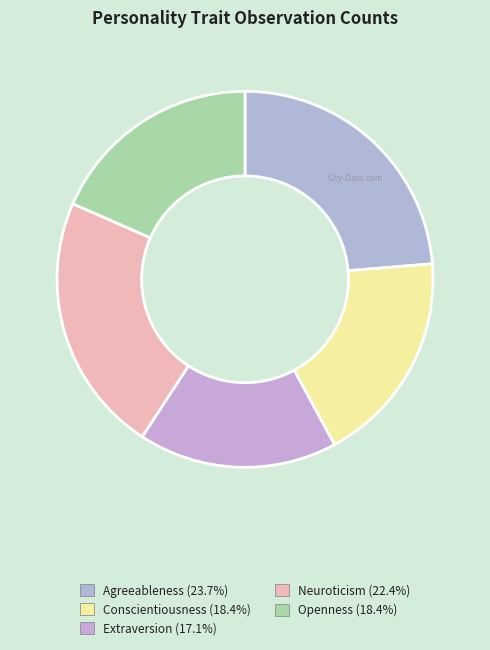

Count the number of slices in the pie.

5